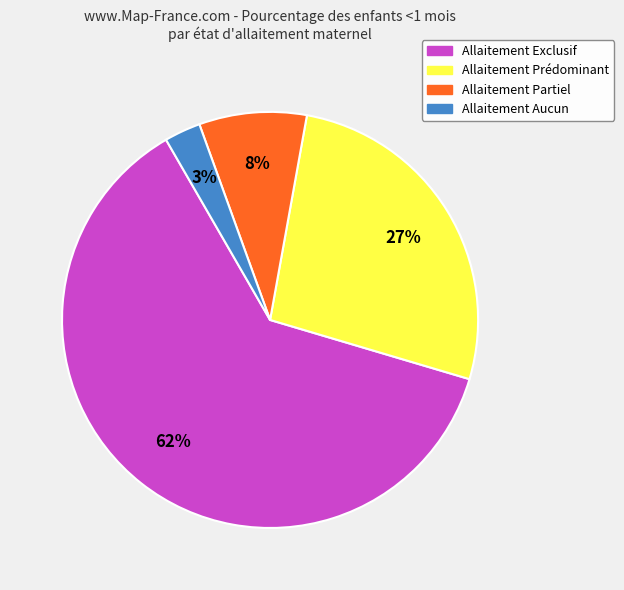

What is the smallest slice in the pie chart?

Allaitement Aucun